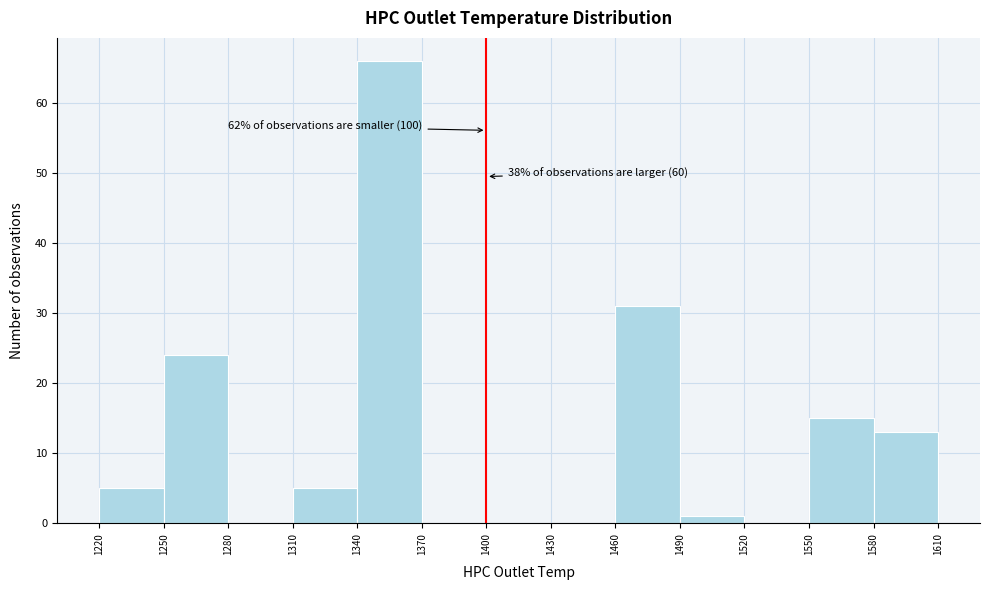

Over which range of the x-axis is the bar tallest?

1340 to 1370